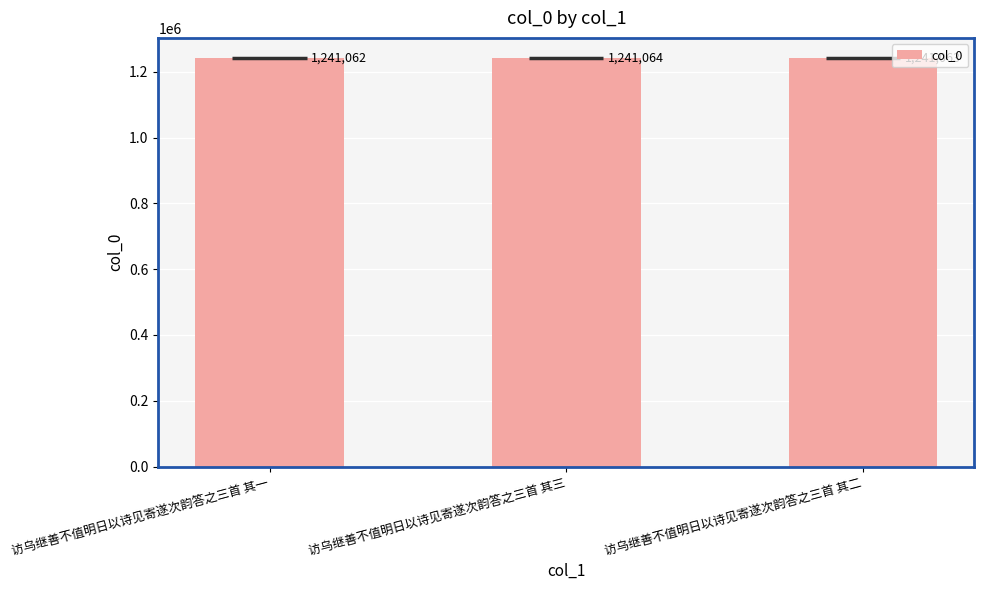

At which label does the data first exceed 1241063?

访乌继善不值明日以诗见寄遂次韵答之三首 其三